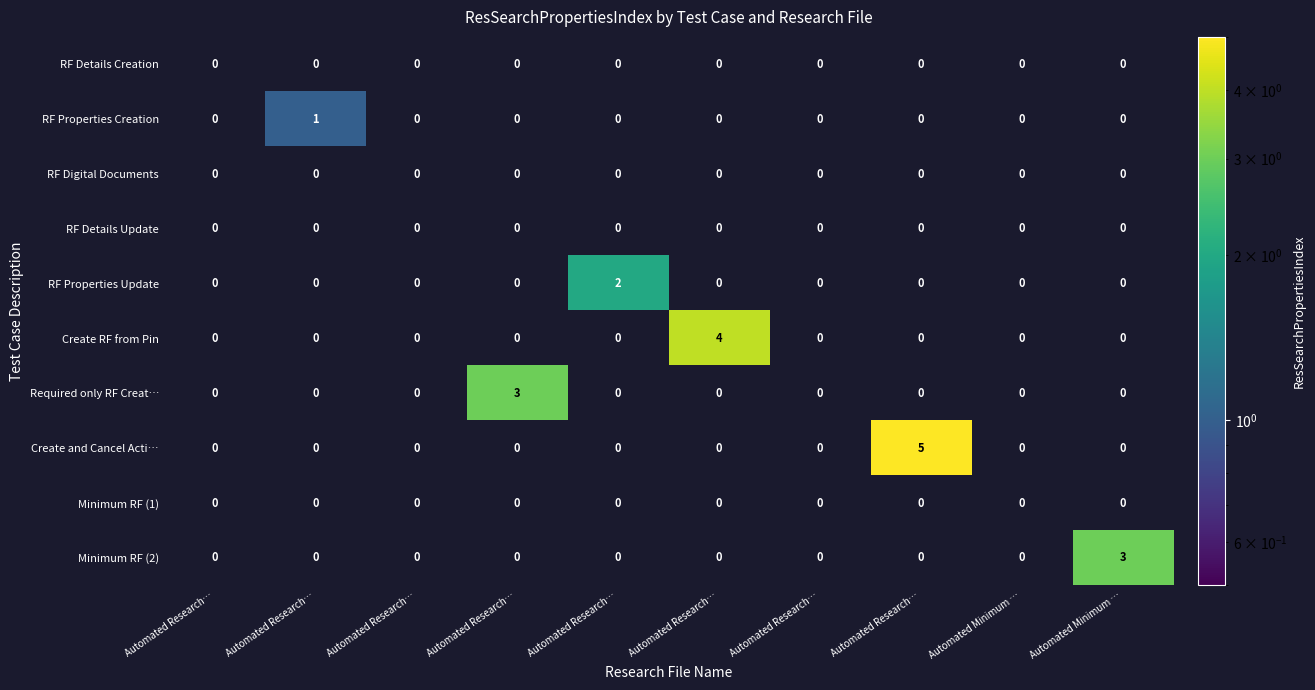

How many positive values does the Required only RF Creat… series have?

1